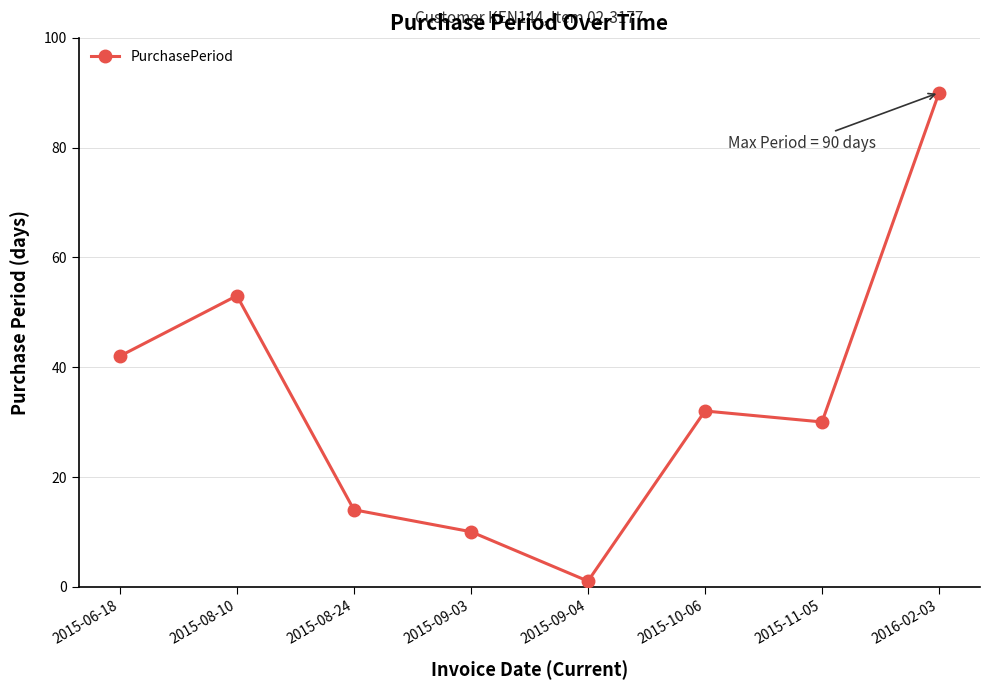

How many values are below 32?

4